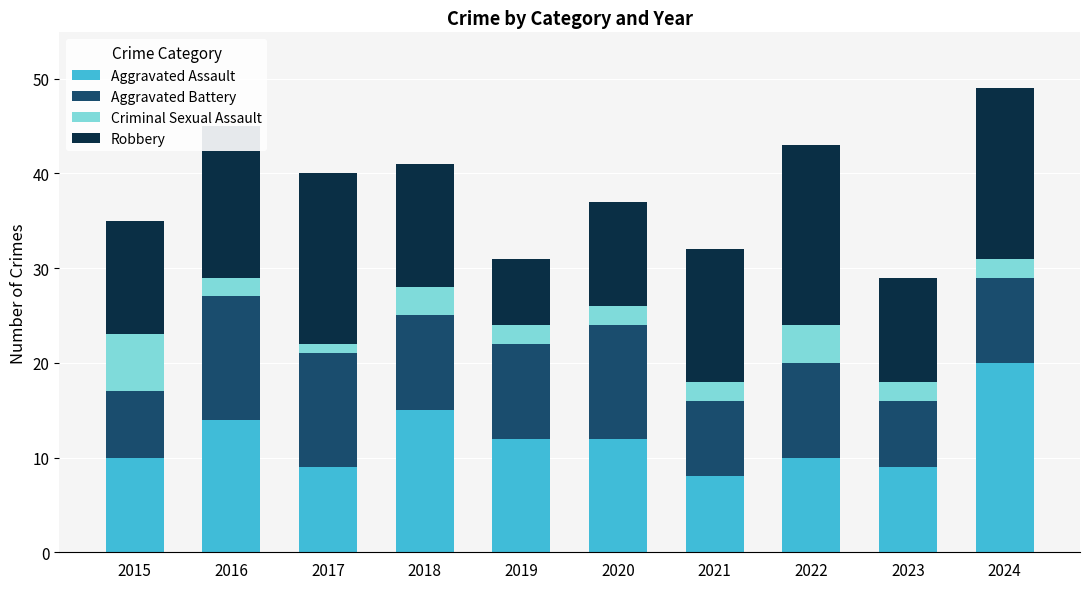

What is the approximate value of Aggravated Assault at 2016, to the nearest 10?

10